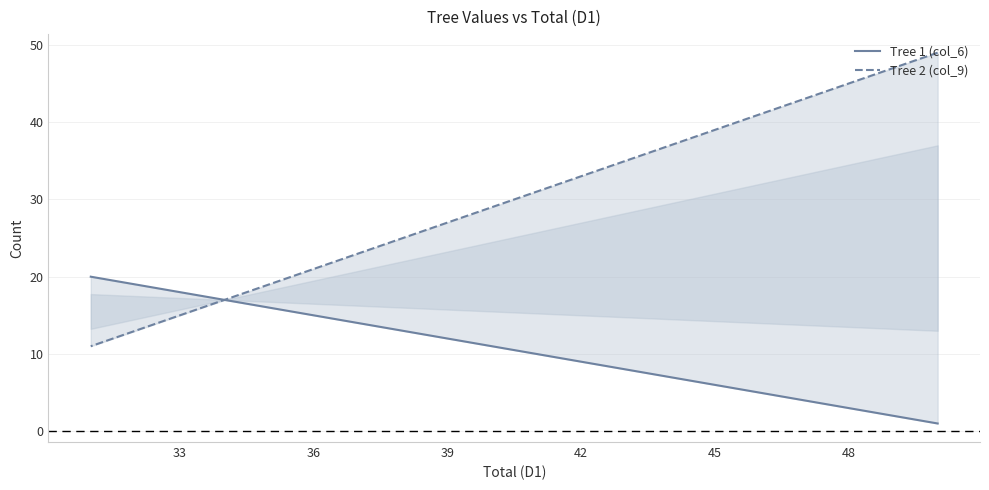

True or false: Tree 2 (col_9) and Tree 1 (col_6) intersect in this chart.

False